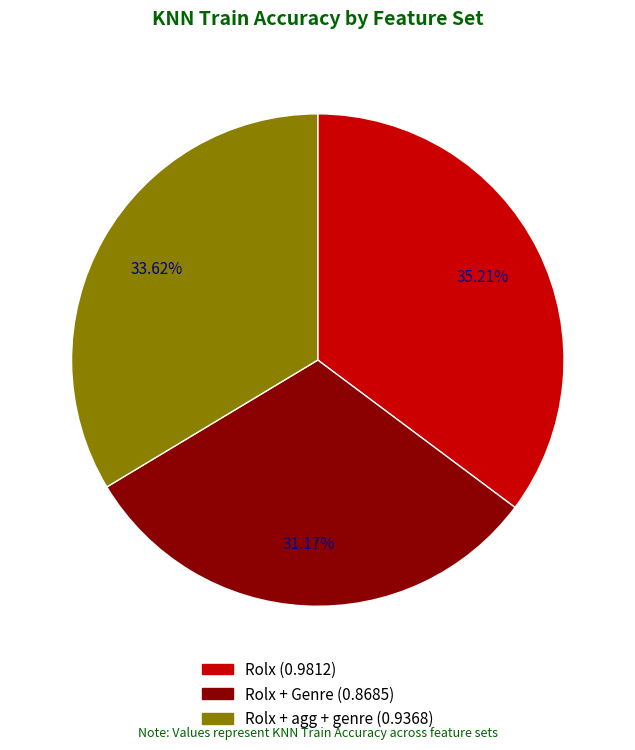

Is there a majority slice in this chart?

No